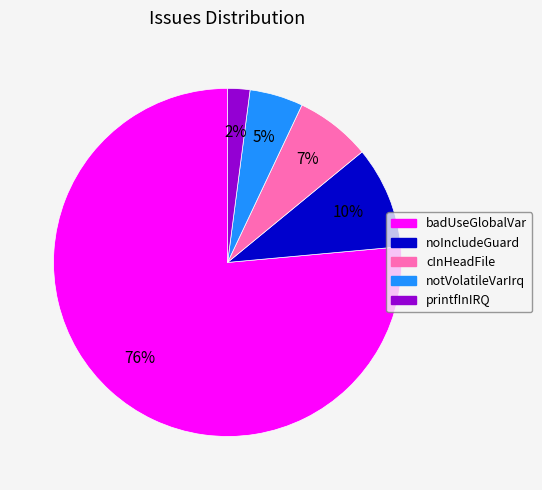

How many slices are in this pie chart?

5